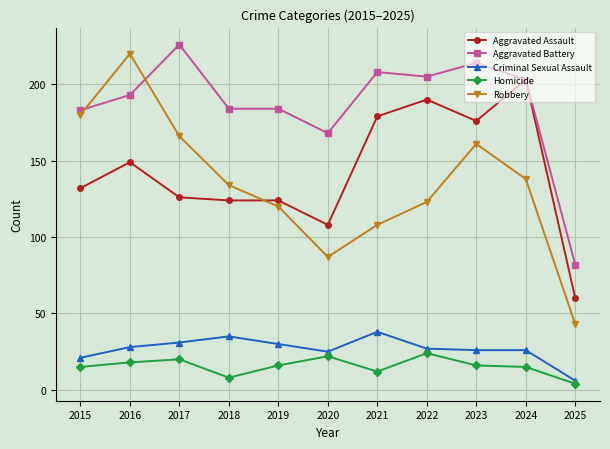

What is the difference between the second highest and minimum values in the Robbery series?

137